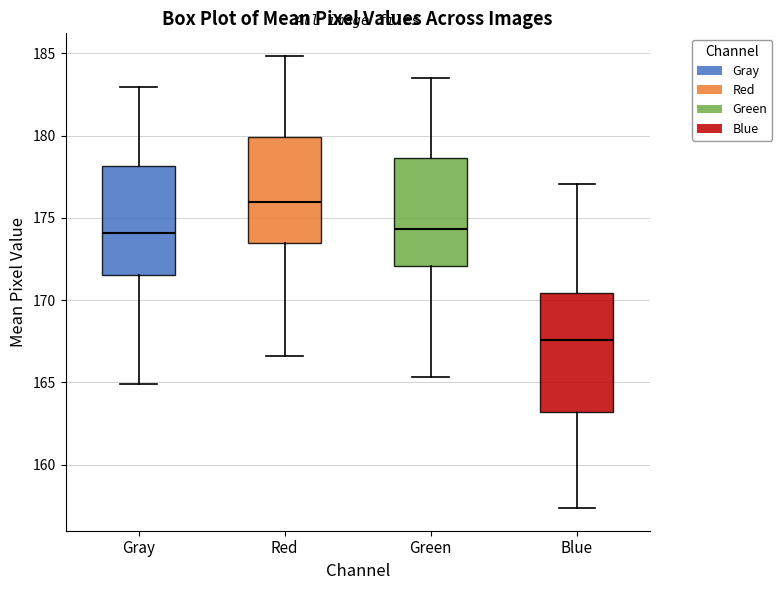

Which box has the lowest median line?

Blue